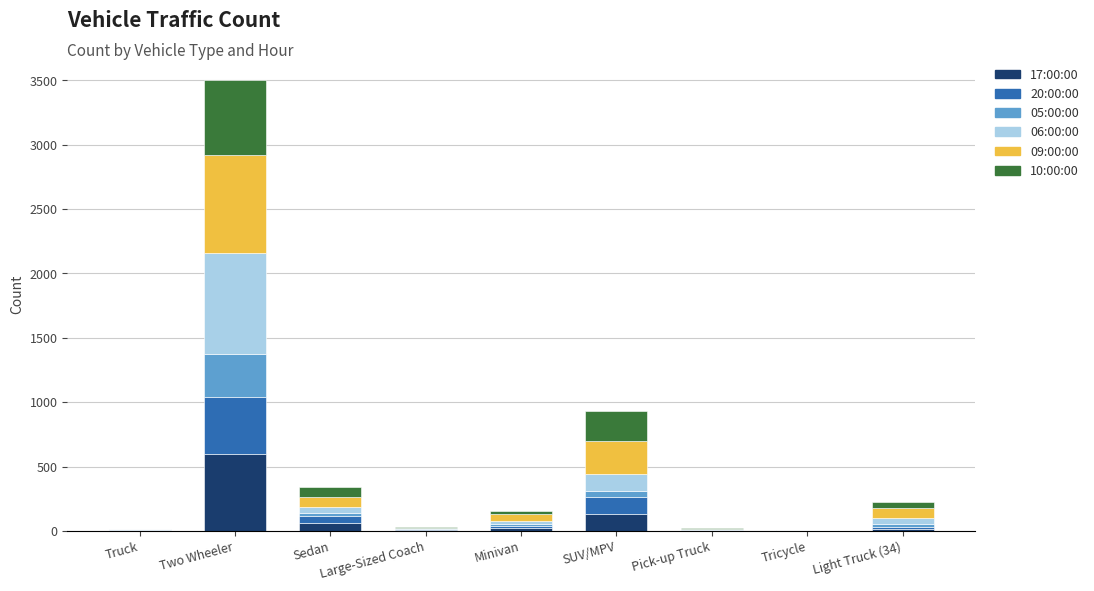

At which category is the sum across all series the highest?

Two Wheeler